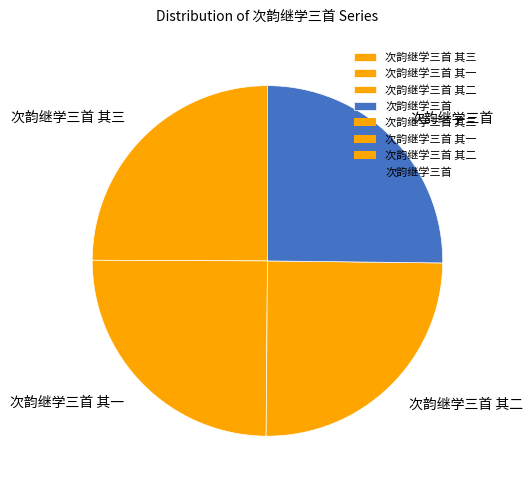

True or false: 次韵继学三首 accounts for 25% of the total.

True